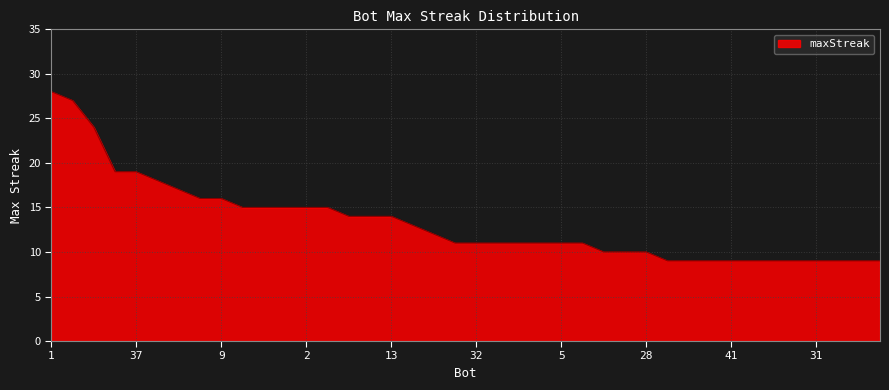

What is the difference between the maximum and minimum values?

19